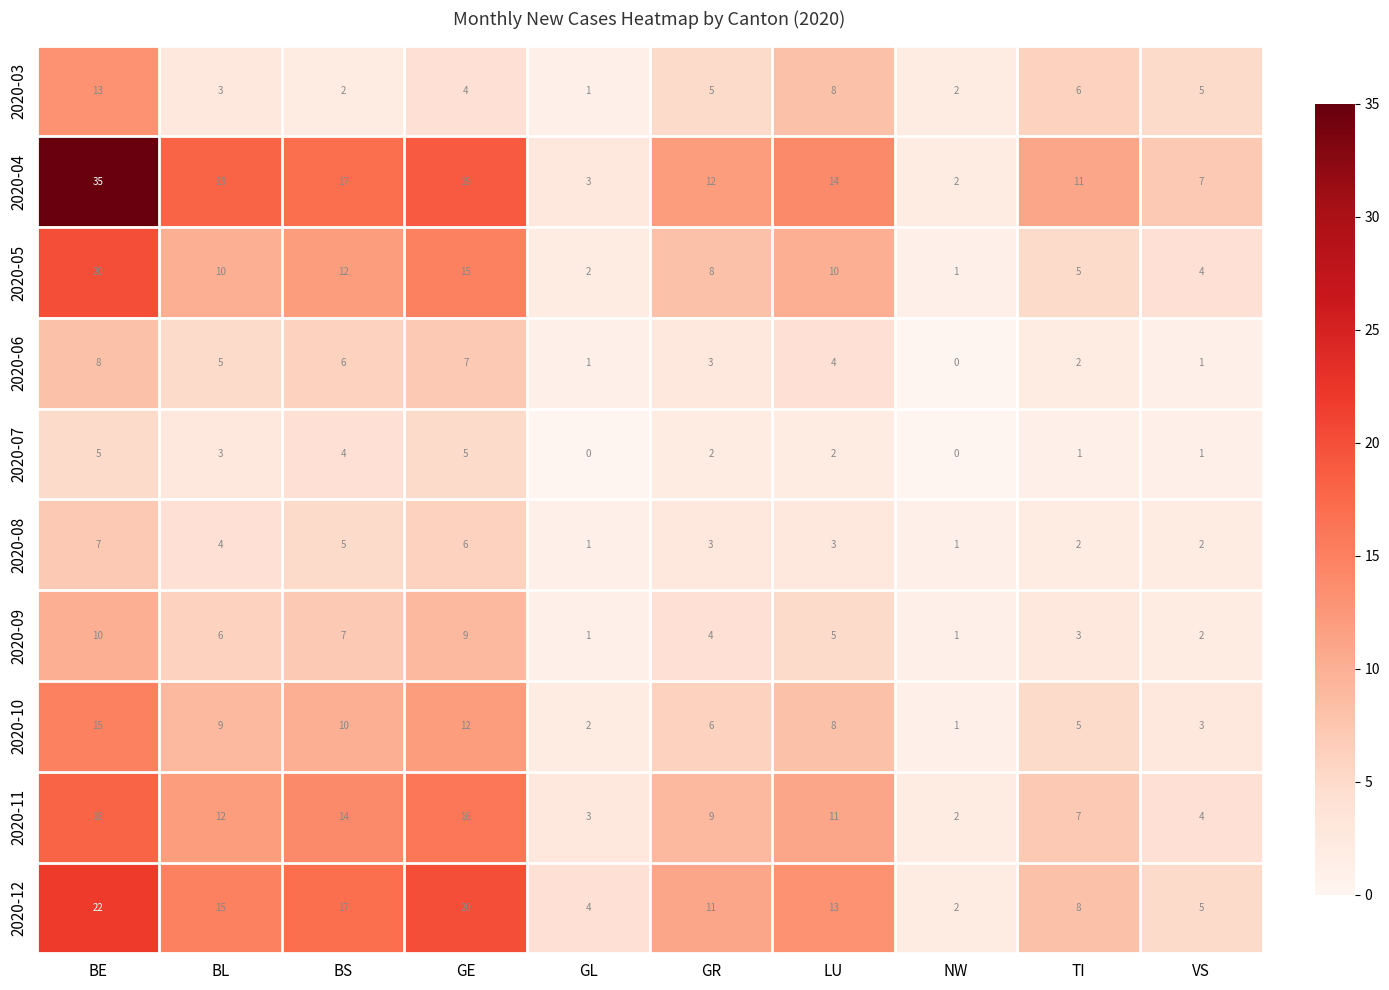

At which category is the sum across all series the highest?

BE